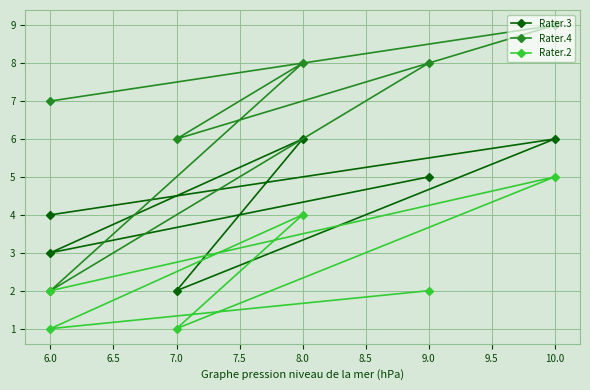

How many lines are shown in the chart?

3